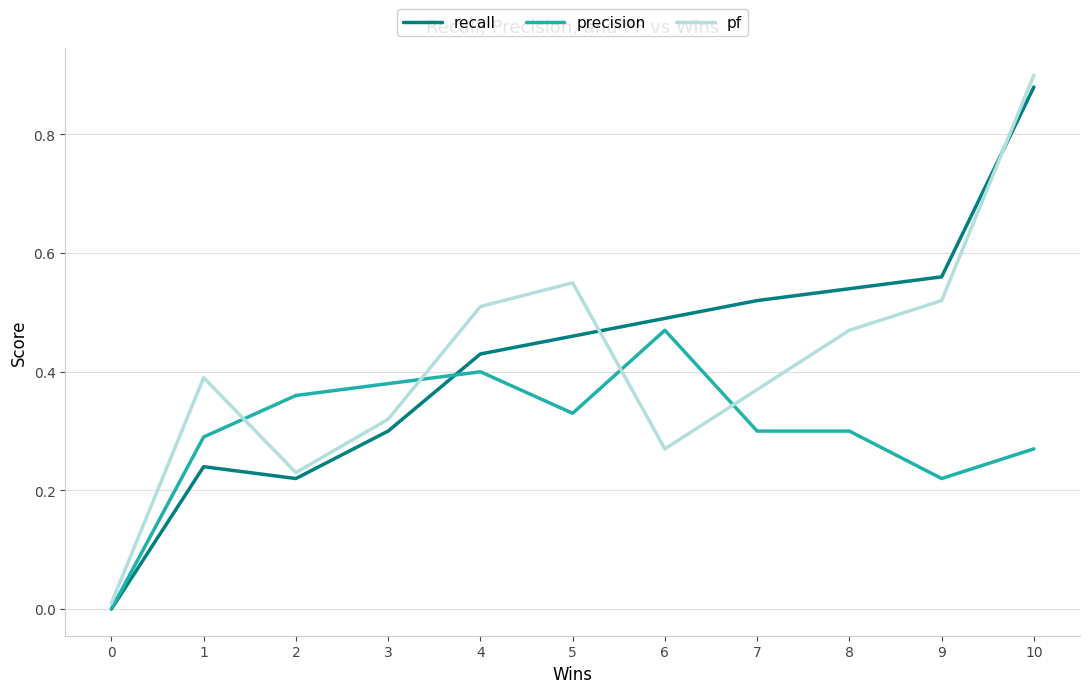

How many interior local peaks does the pf series have?

2